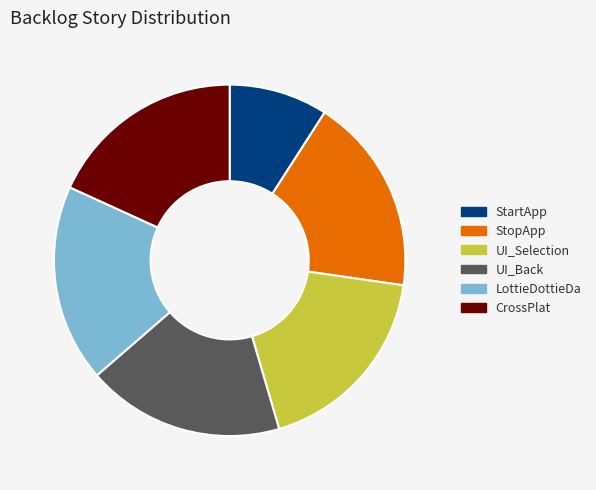

Which slice is the smallest?

StartApp